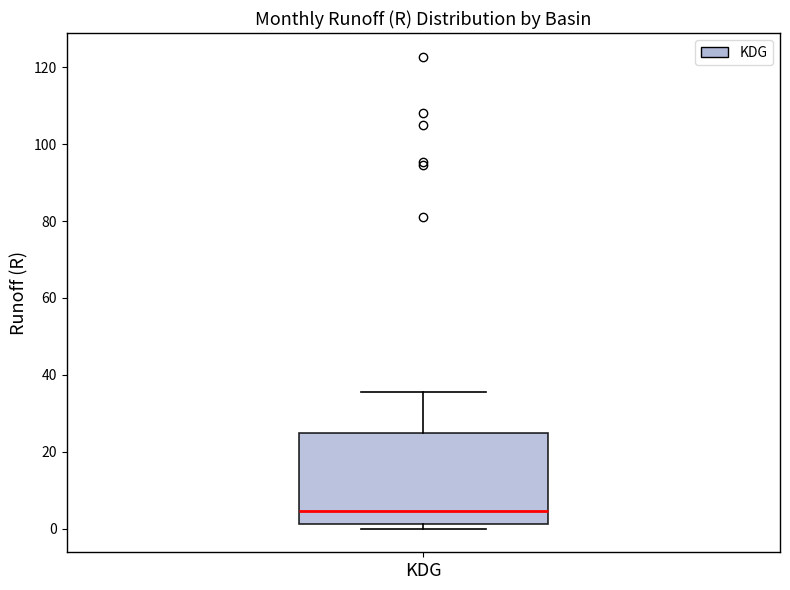

Transcribe this box plot: give where the median line is, the range the box spans, and where the two whiskers end, as read against the y-axis. The values are not printed on the chart, so give them approximately, as read against the axis.

median 4, box 2 to 24, whiskers 0 to 36